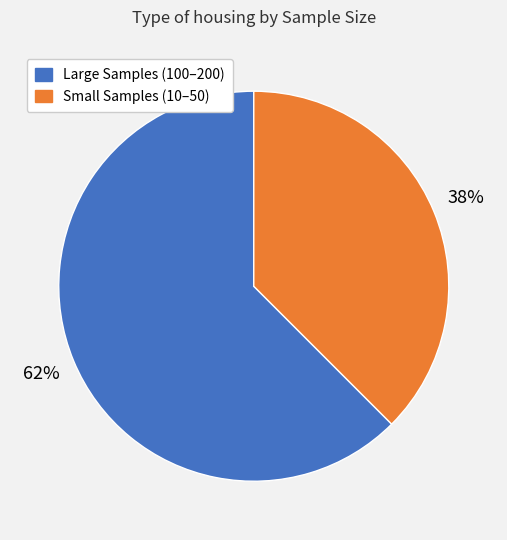

To the nearest percent, what is the average slice percentage?

50%